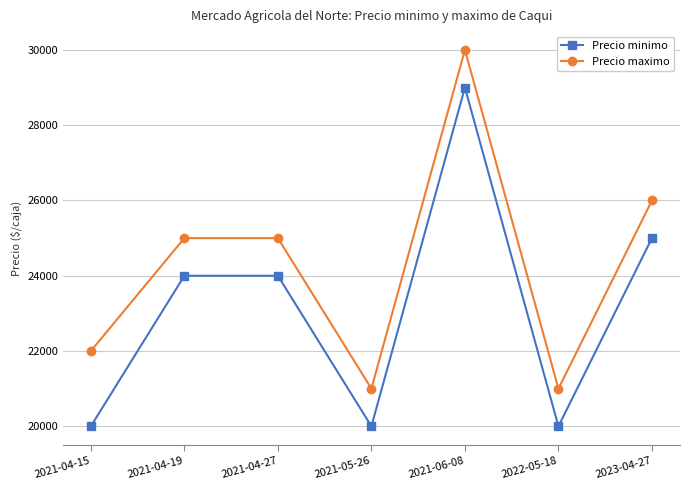

What is the label of the 3rd point from the right?

2021-06-08